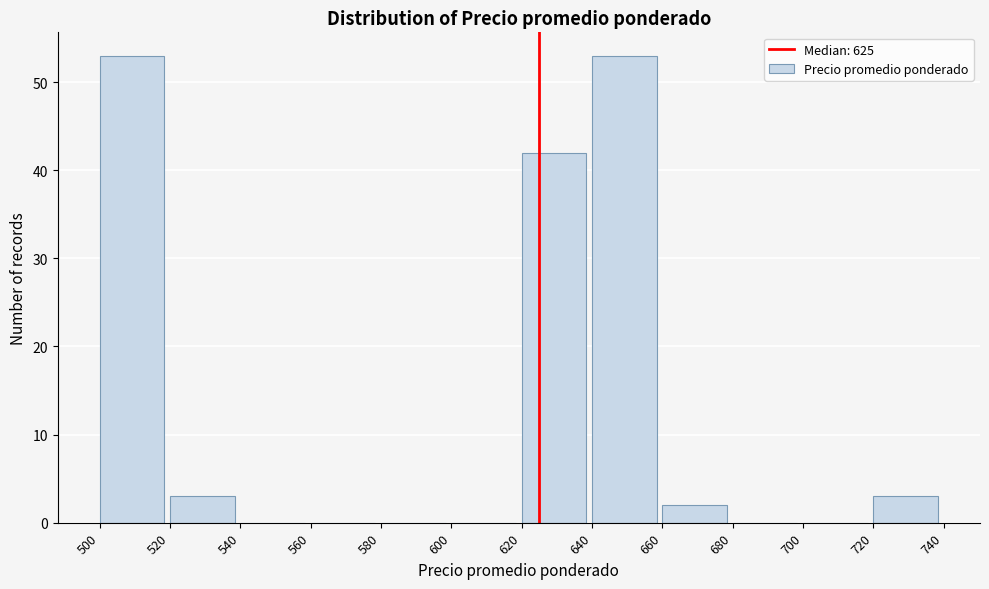

Reading left to right, transcribe this chart: for each bar, give the range it covers on the x-axis and its height. The values are not printed on the chart, so give them approximately, as read against the axis.

500 to 520: 53
520 to 540: 3
540 to 560: 0
560 to 580: 0
580 to 600: 0
600 to 620: 0
620 to 640: 42
640 to 660: 53
660 to 680: 2
680 to 700: 0
700 to 720: 0
720 to 740: 3